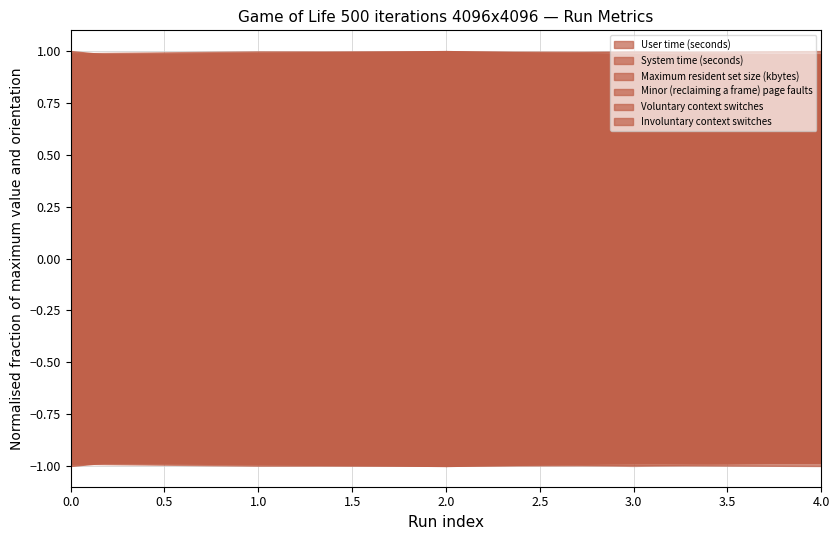

Does the chart display data point markers on the line(s)?

No